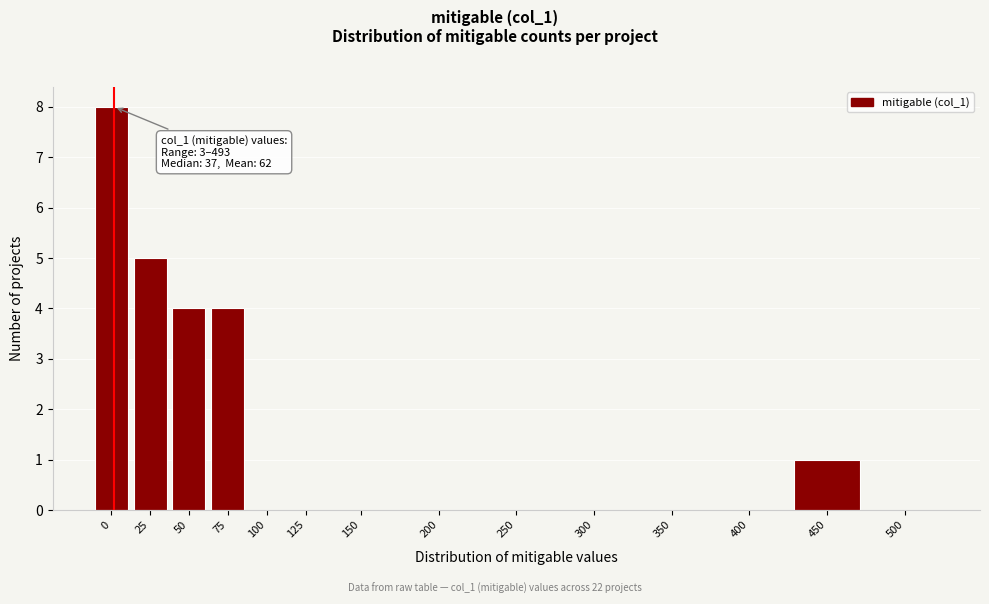

Reading left to right, list all the values displayed in this chart.

0=8	25=5	50=4	75=4	100=0	125=0	150=0	200=0	250=0	300=0	350=0	400=0	450=1	500=0